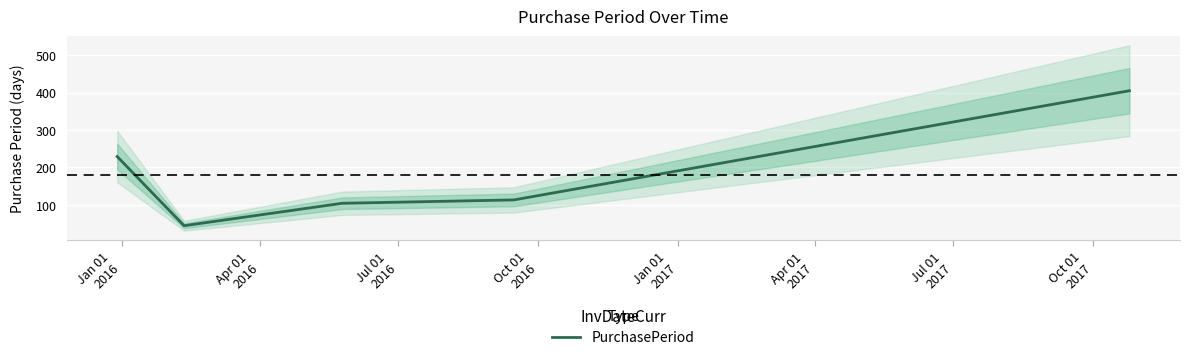

How many series are shown in this chart?

1